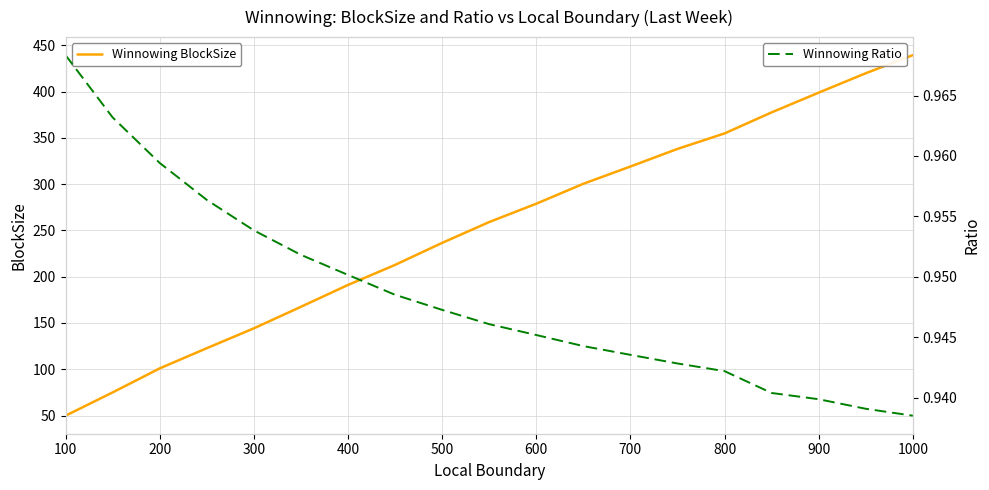

Which category has the lowest value in the Winnowing BlockSize series?

100